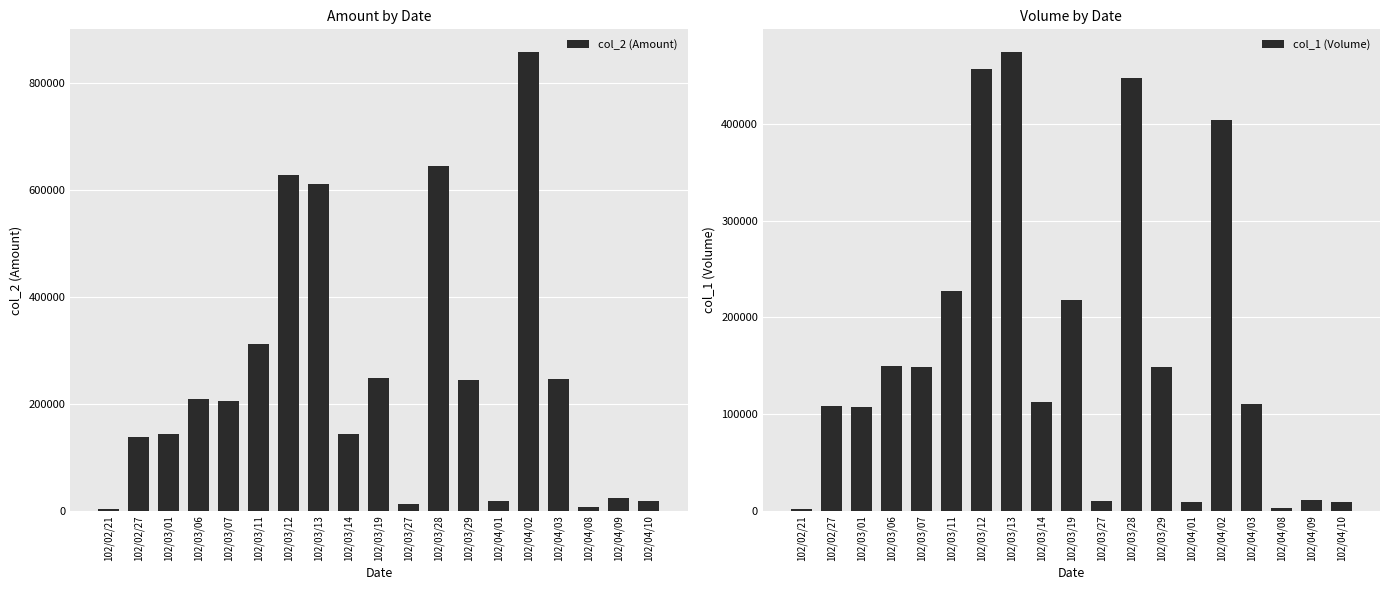

Which series has the widest spread of values?

col_2 (Amount)